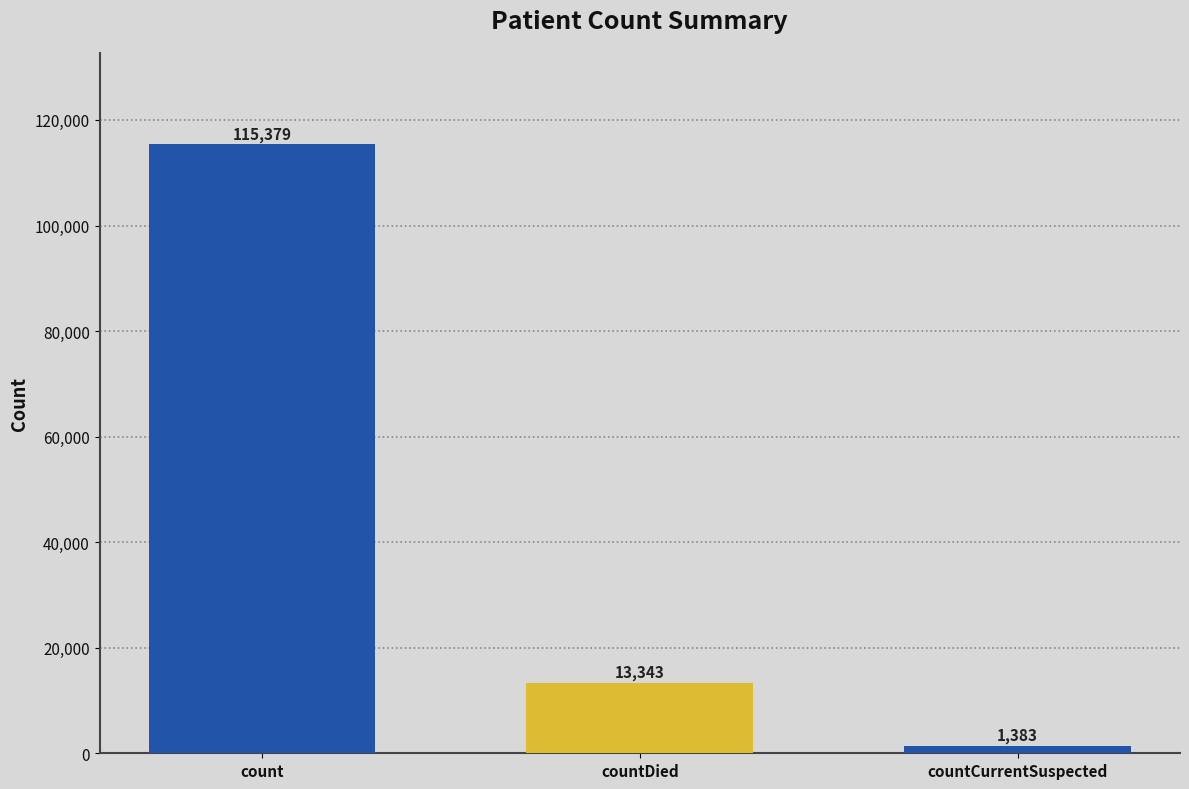

Where is the data nearest to the value 58381?

countDied